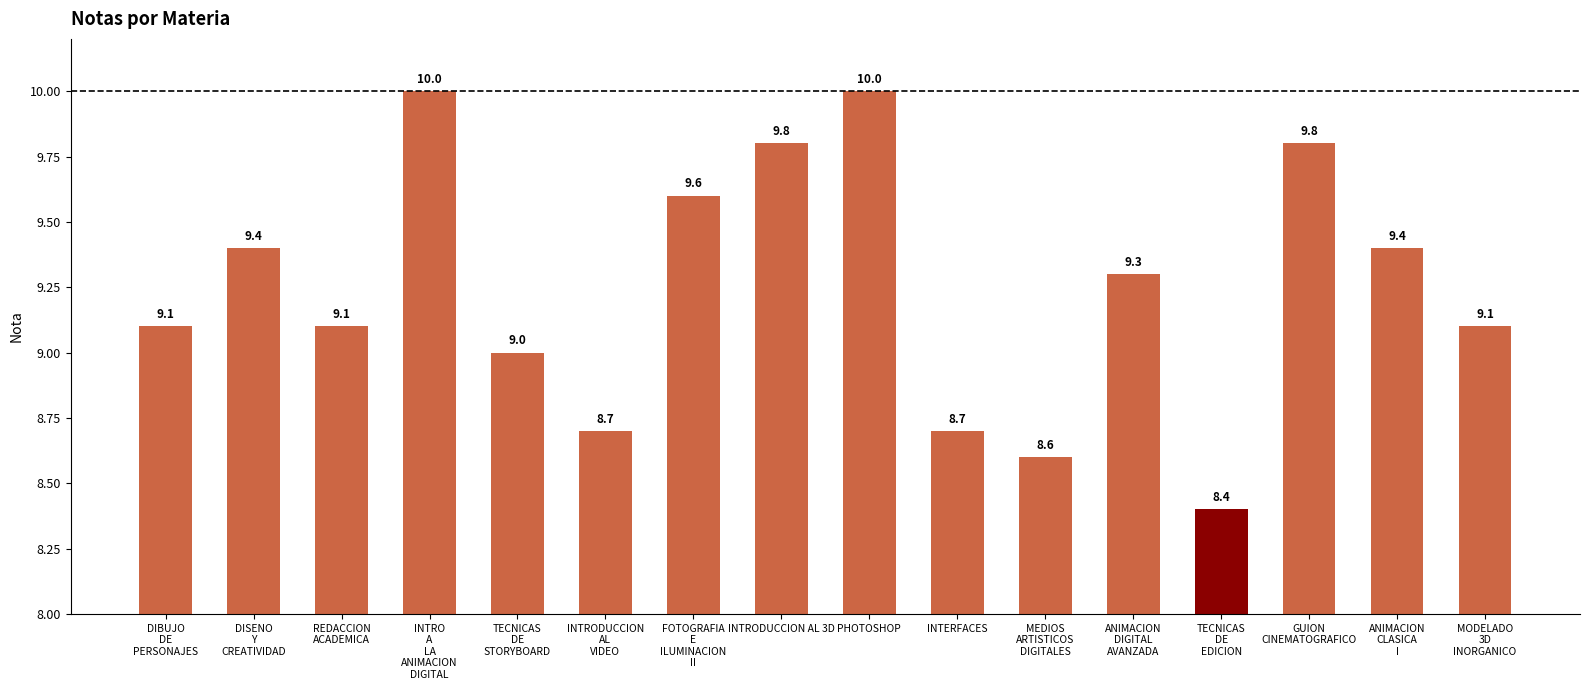

What is the label of the 11th bar from the left?

MEDIOS
ARTISTICOS
DIGITALES